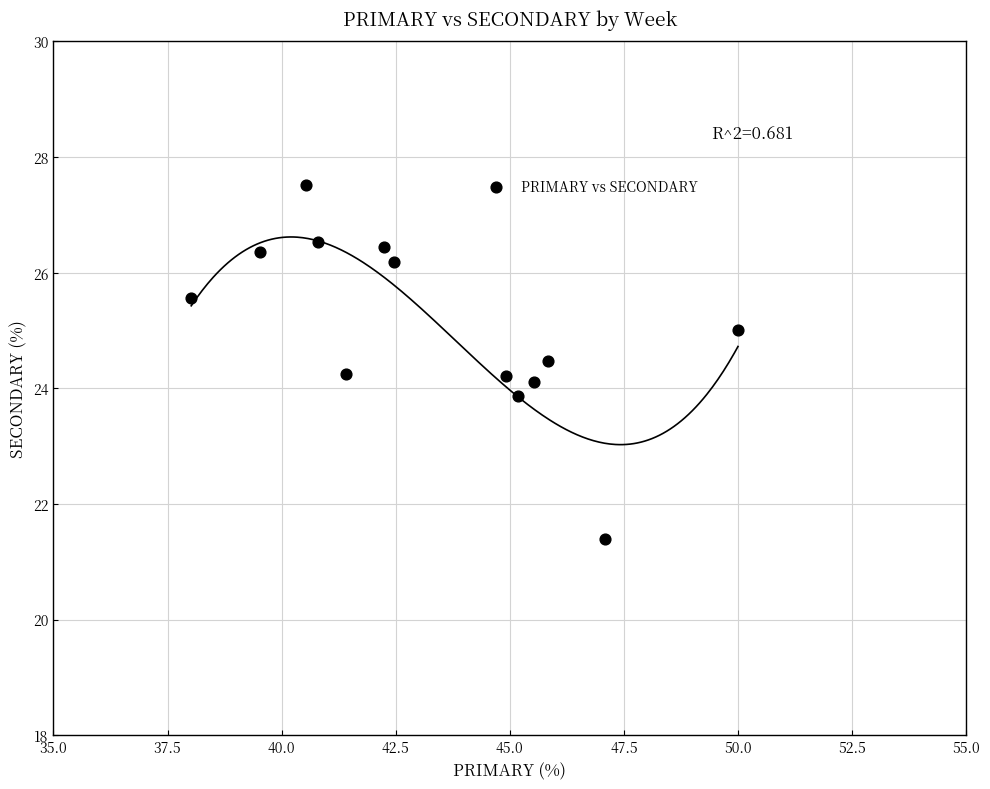

What is the range of Y values (max minus min)?

6.1